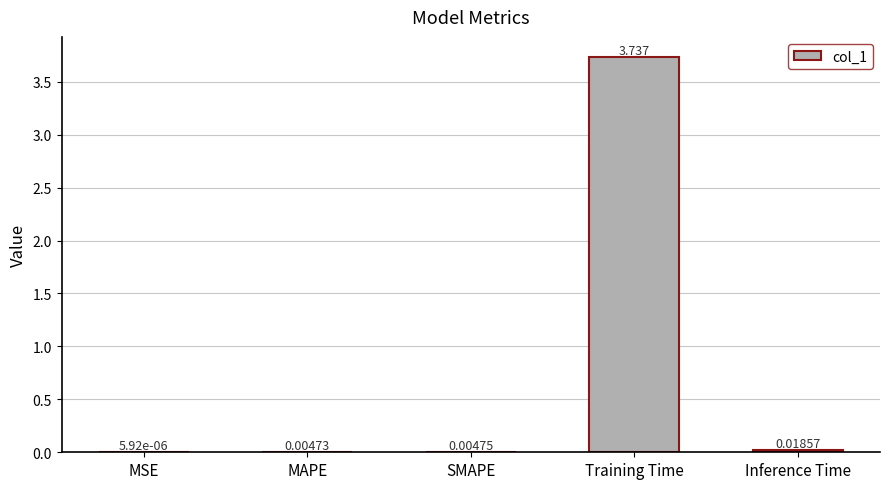

What is the sum of all values?

3.8